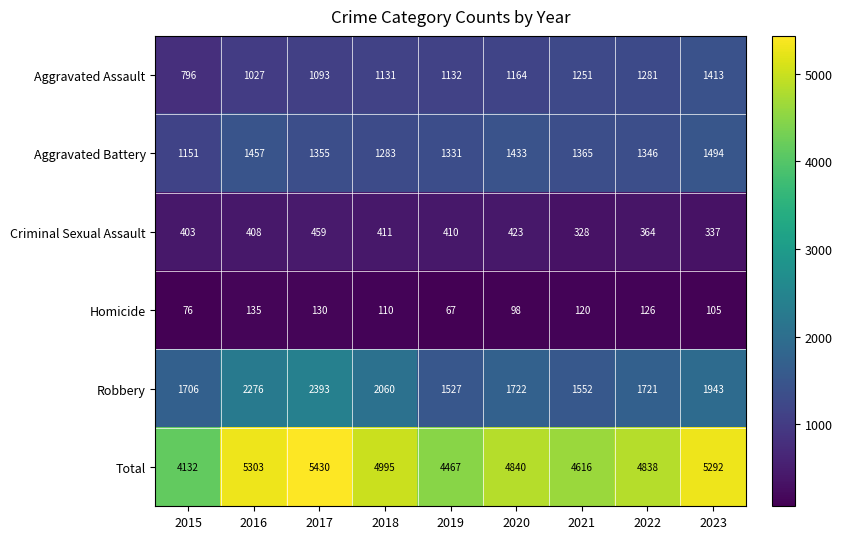

At which label does Criminal Sexual Assault reach its minimum?

2021